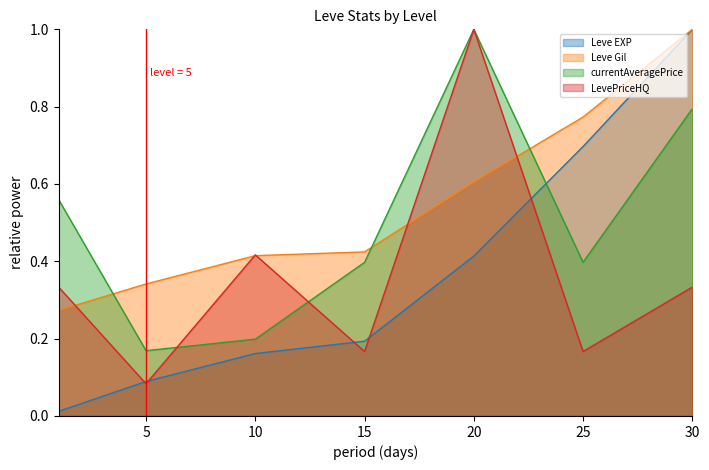

Read the currentAveragePrice value at 20.

1.0